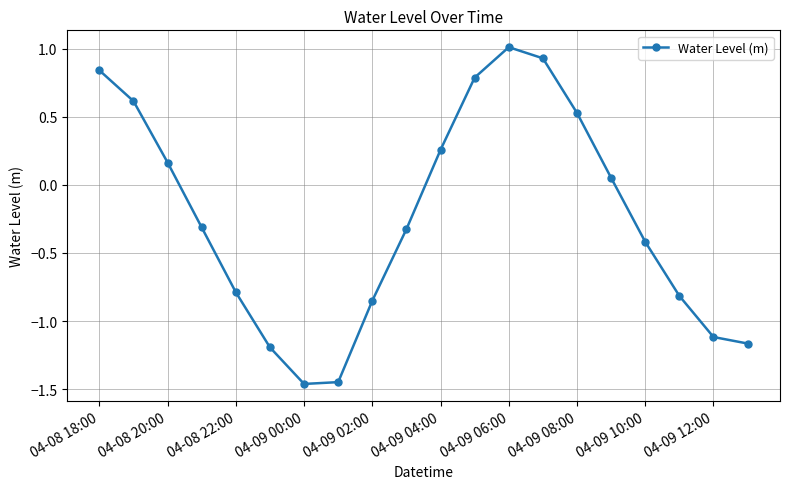

True or false: there are more than 0 points higher than both neighbors.

True